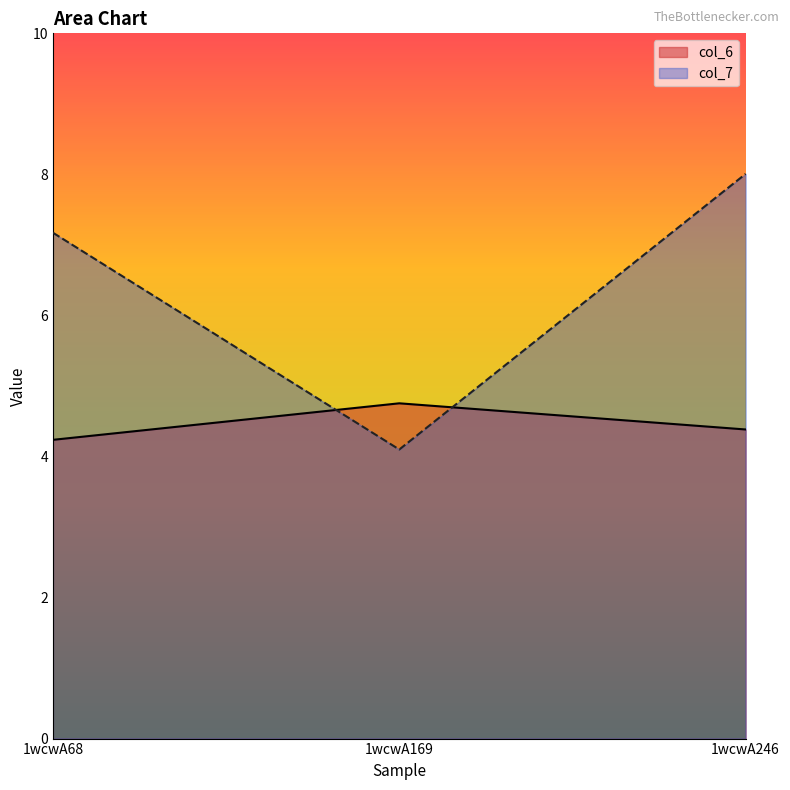

Is the value of col_6 at 1wcwA169 greater than the value of col_7 at 1wcwA68?

No